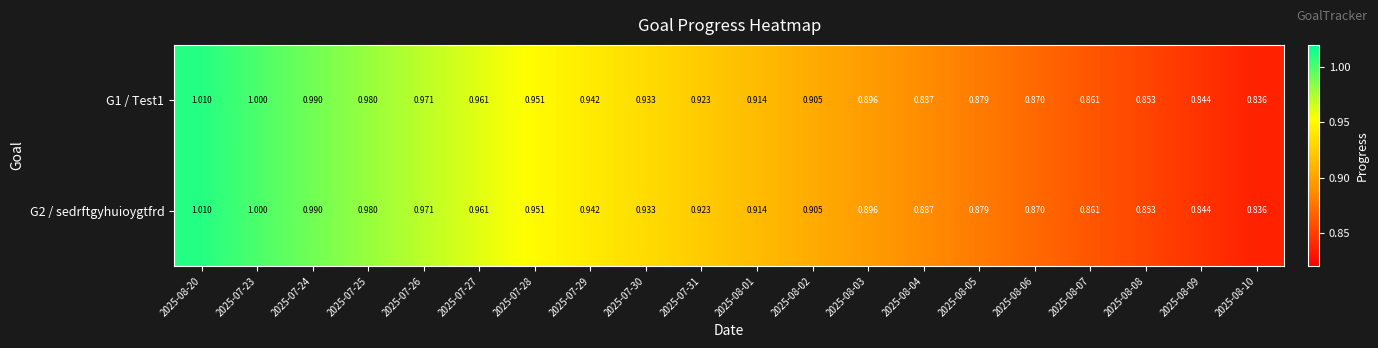

Is the value of G2 / sedrftgyhuioygtfrd at 2025-07-29 greater than the value of G1 / Test1 at 2025-07-31?

Yes